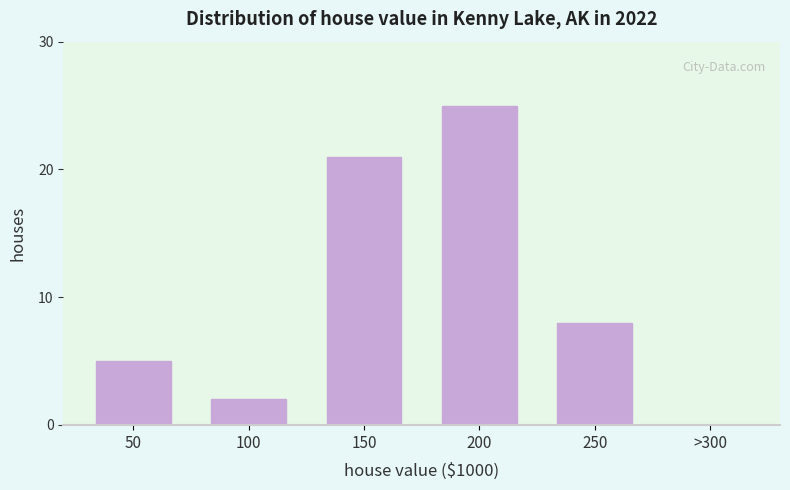

Reading left to right, list all the values displayed in this chart.

50=5	100=2	150=21	200=25	250=8	>300=0